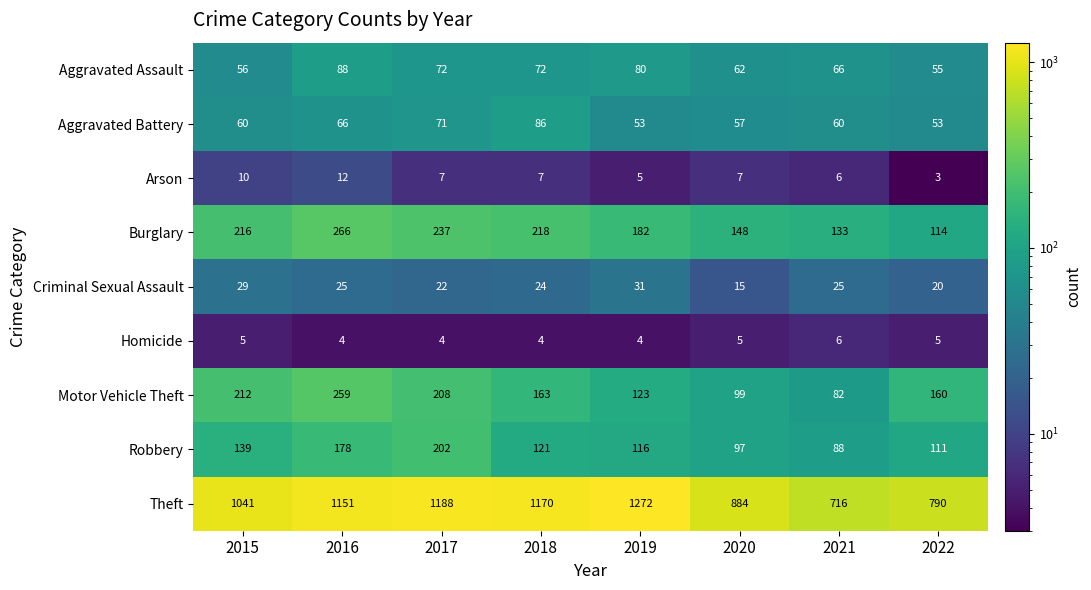

Read the Burglary value at 2021, to the nearest 50.

150